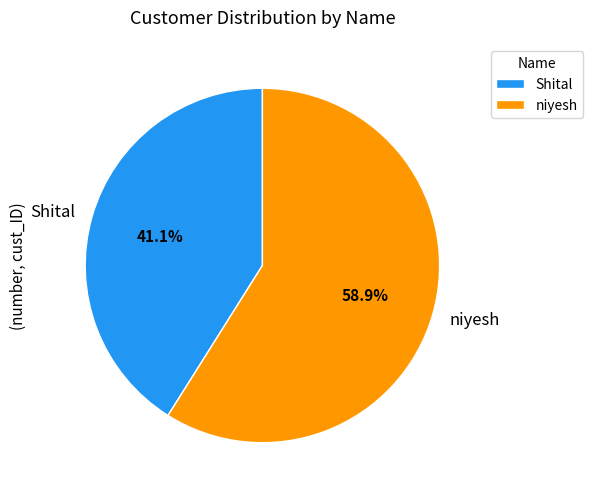

Do niyesh and Shital together represent more than half of the pie?

Yes